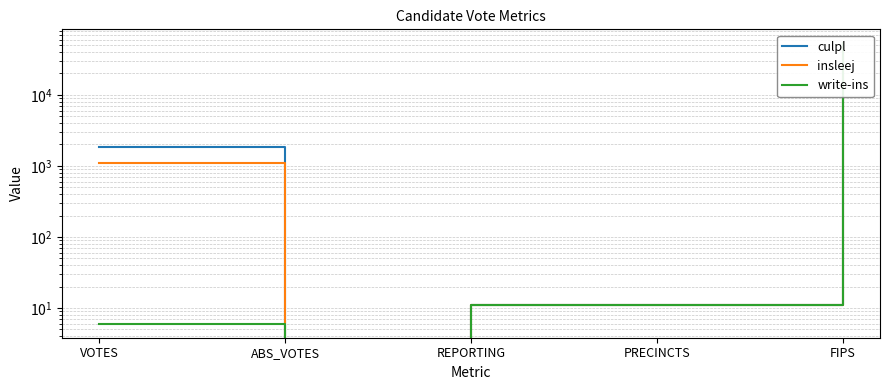

What is the label of the 3rd point from the left?

REPORTING